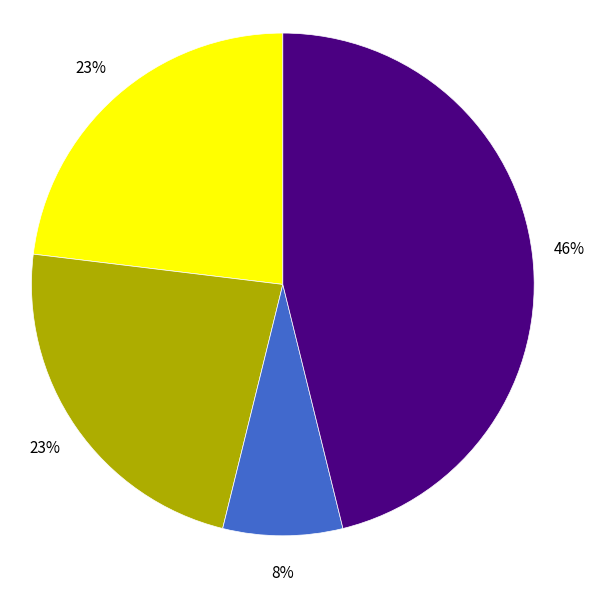

To the nearest percent, what is the difference between the largest and smallest slice percentages?

38%